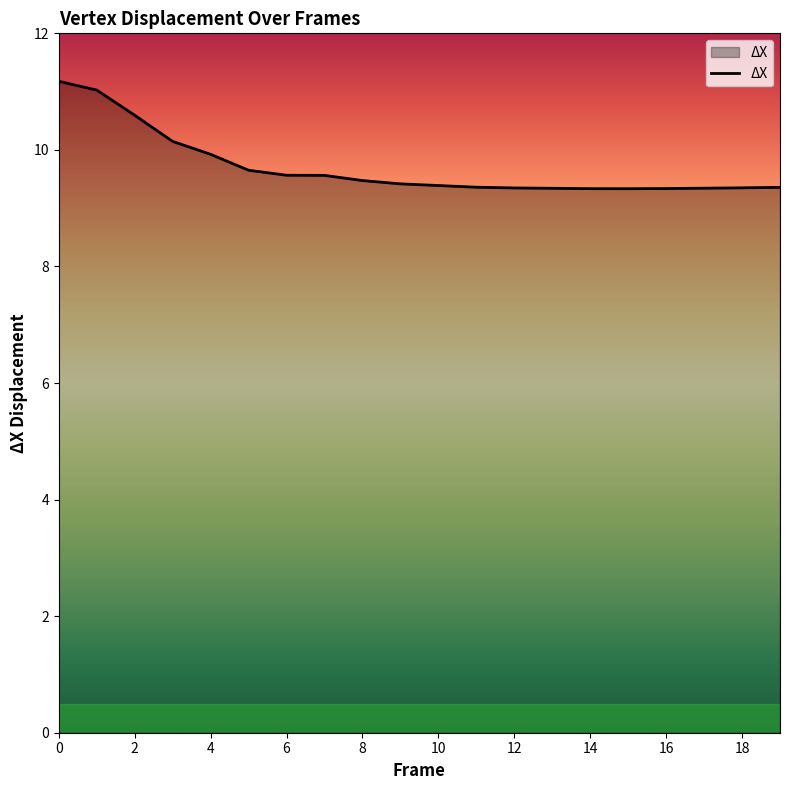

What is the difference between the maximum and minimum values?

1.8